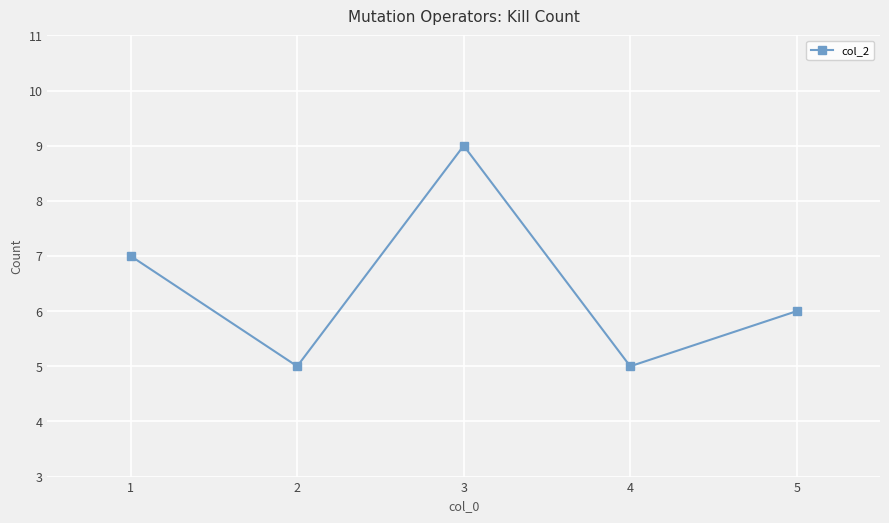

Does the chart have visible grid lines?

Yes